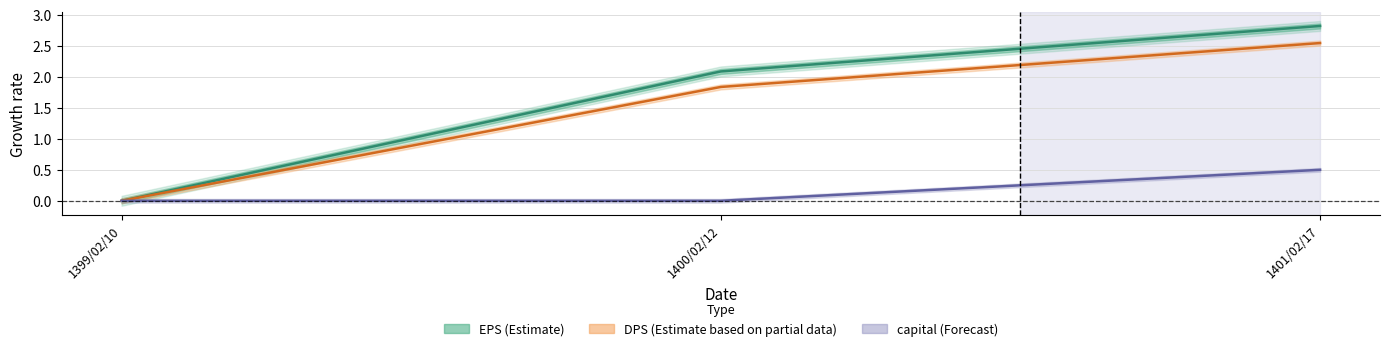

How many lines are shown in the chart?

3